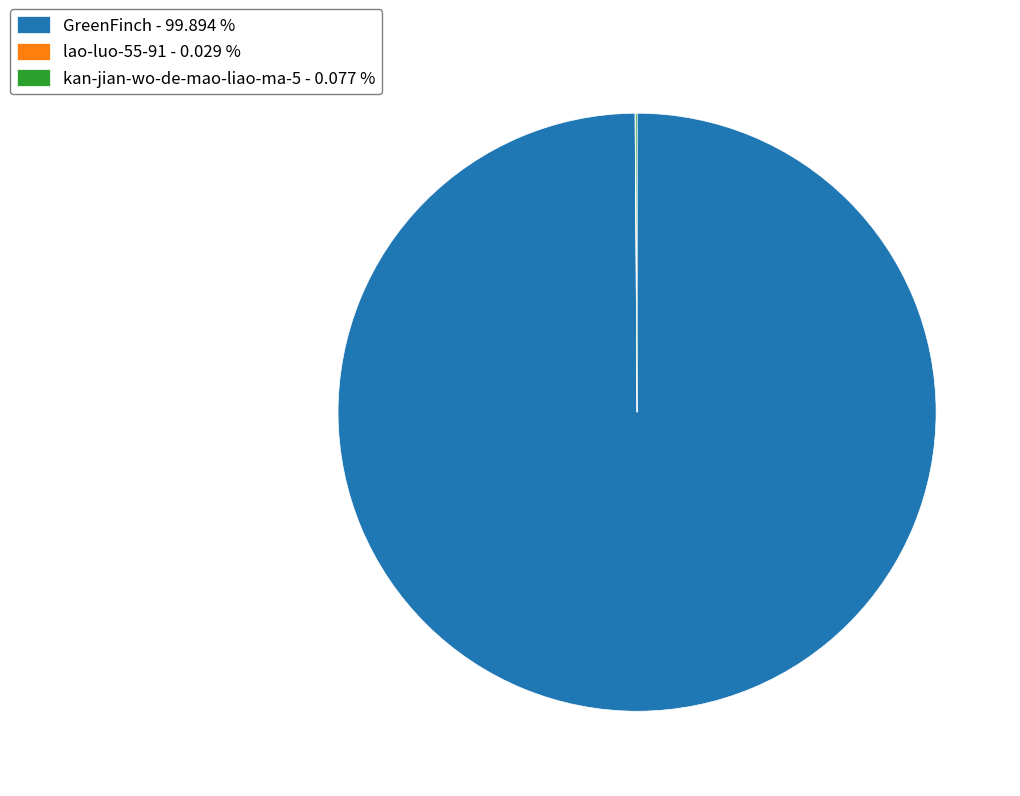

Does any single category account for the majority?

Yes